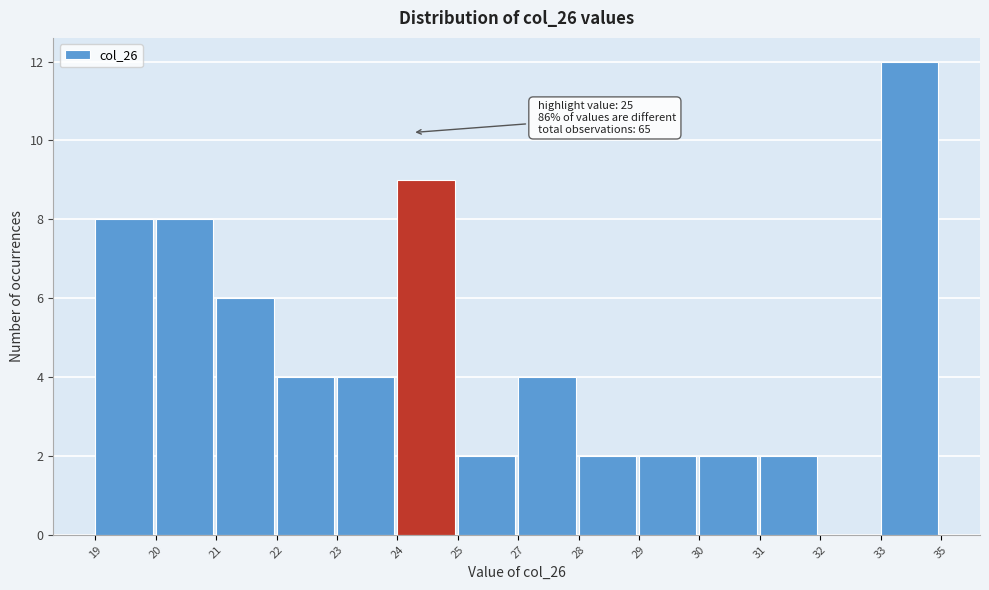

Reading left to right, list all the values displayed in this chart.

19=8	20=8	21=6	22=4	23=4	24=9	25=2	27=4	28=2	29=2	30=2	31=2	32=0	33=12